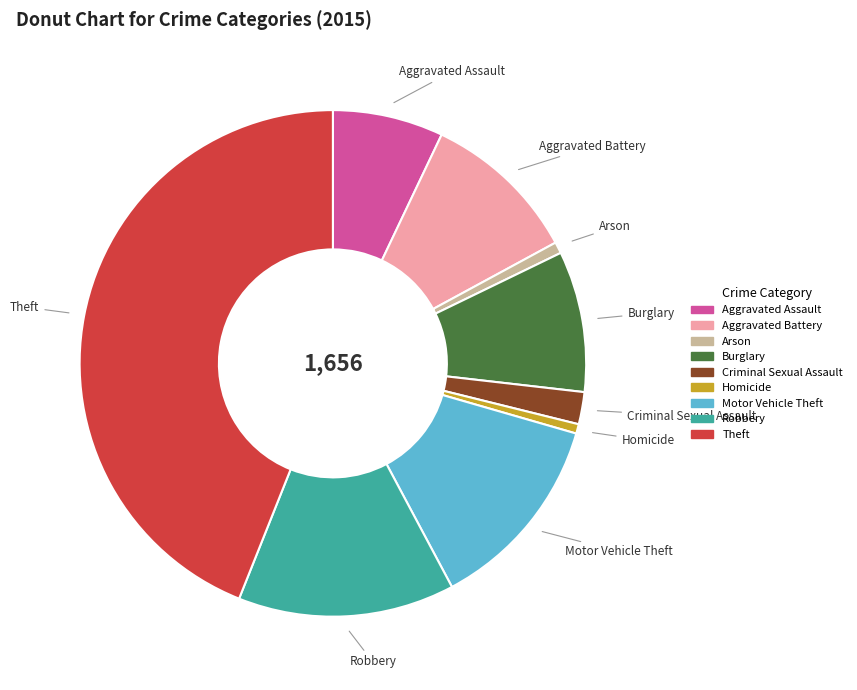

Does Criminal Sexual Assault represent more than half of the total?

No